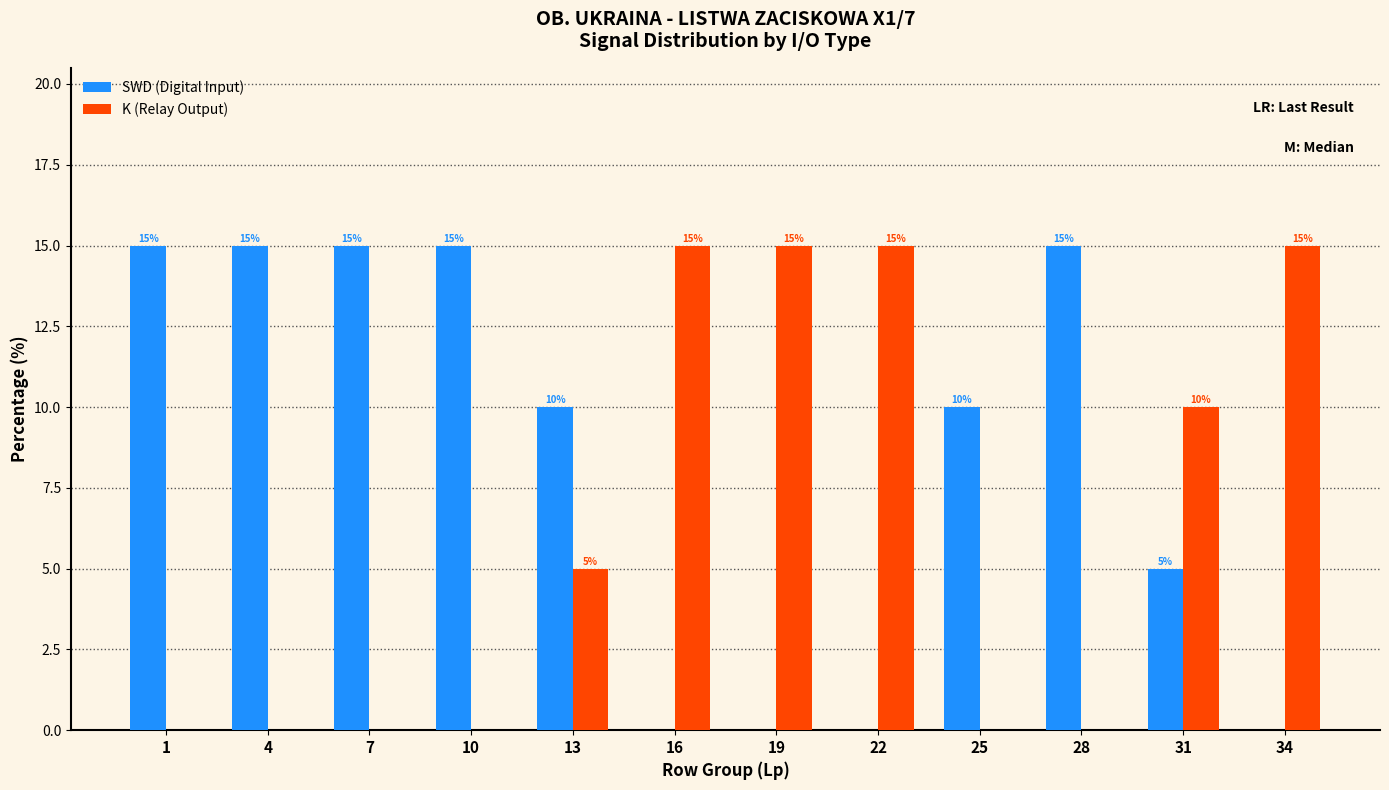

What is the greatest value displayed?

15